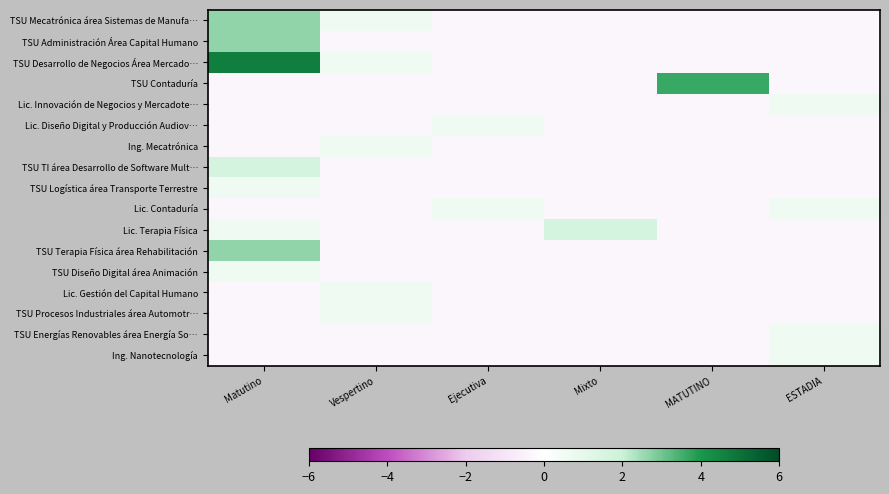

What is the difference between the highest and lowest values at Ejecutiva?

1.0